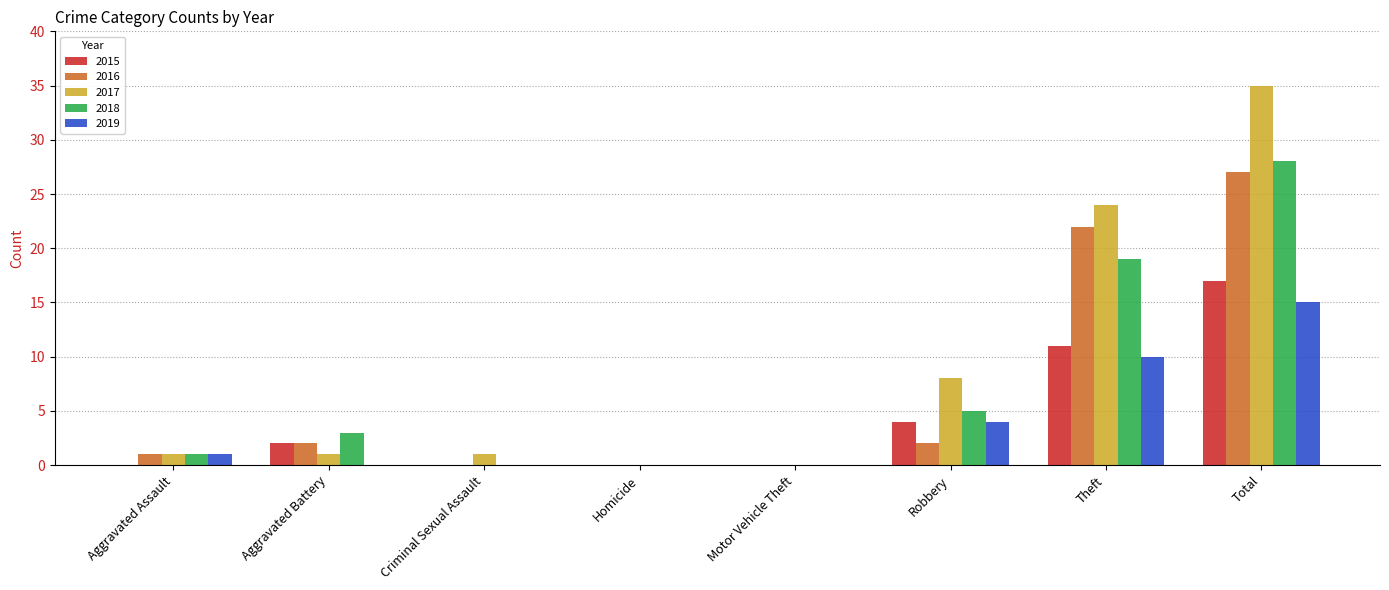

Is the value of 2017 at Aggravated Assault greater than the value of 2016 at Homicide?

Yes